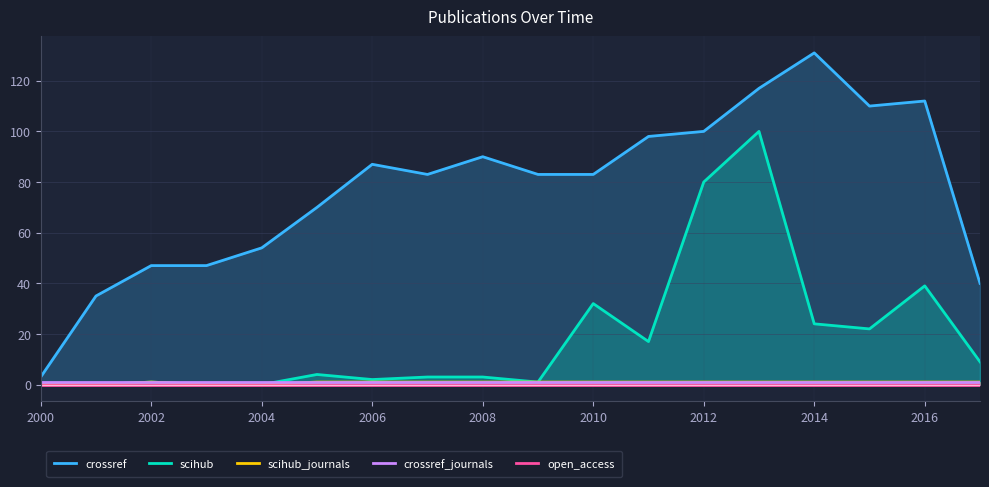

True or false: scihub has more than 1 interior local peaks.

True